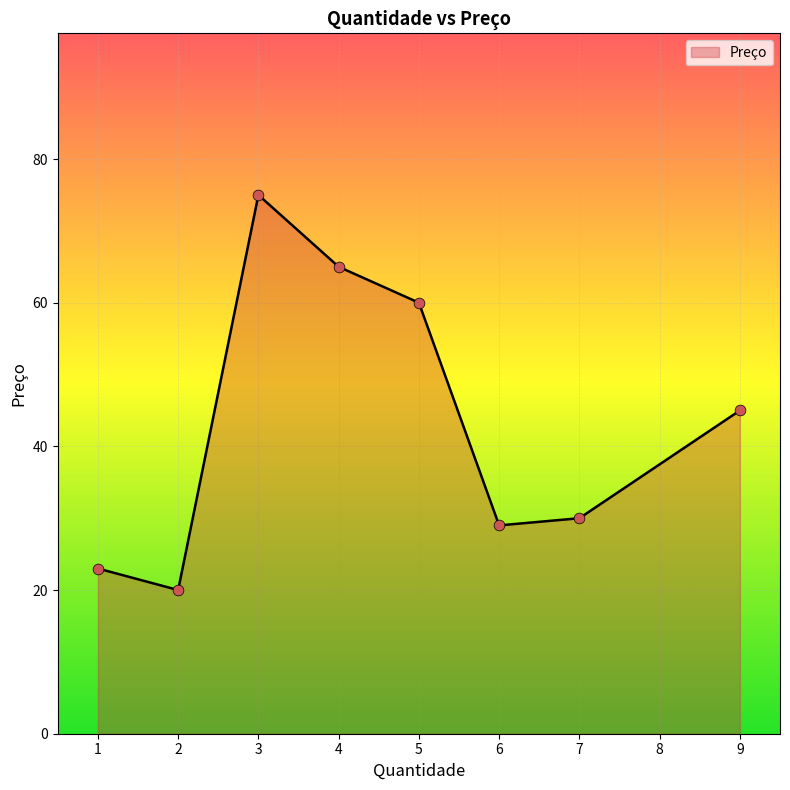

Which has a higher value, 4 or 9?

4